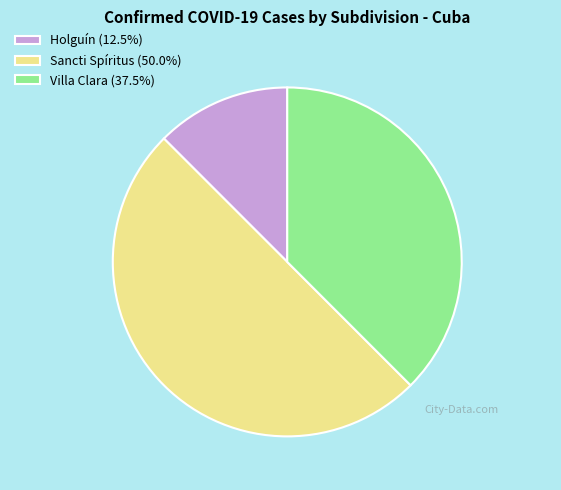

How many segments does this pie chart have?

3